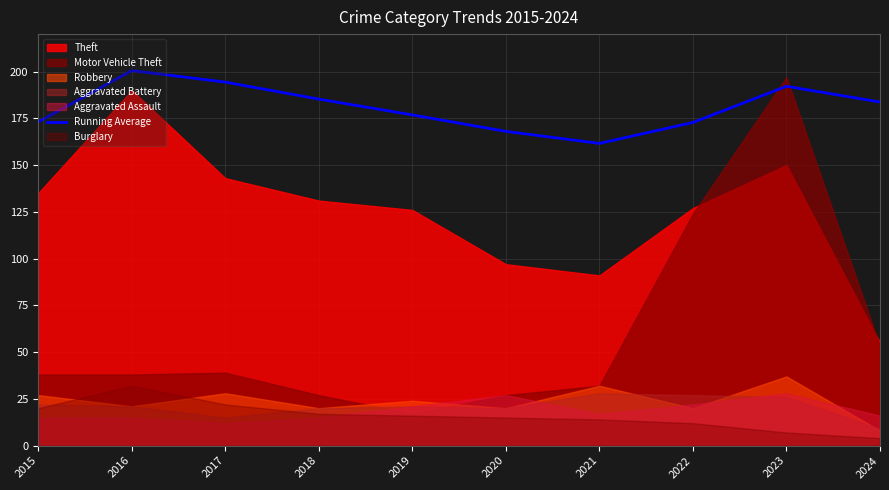

Which category has the lowest value in the Running Average series?

2021